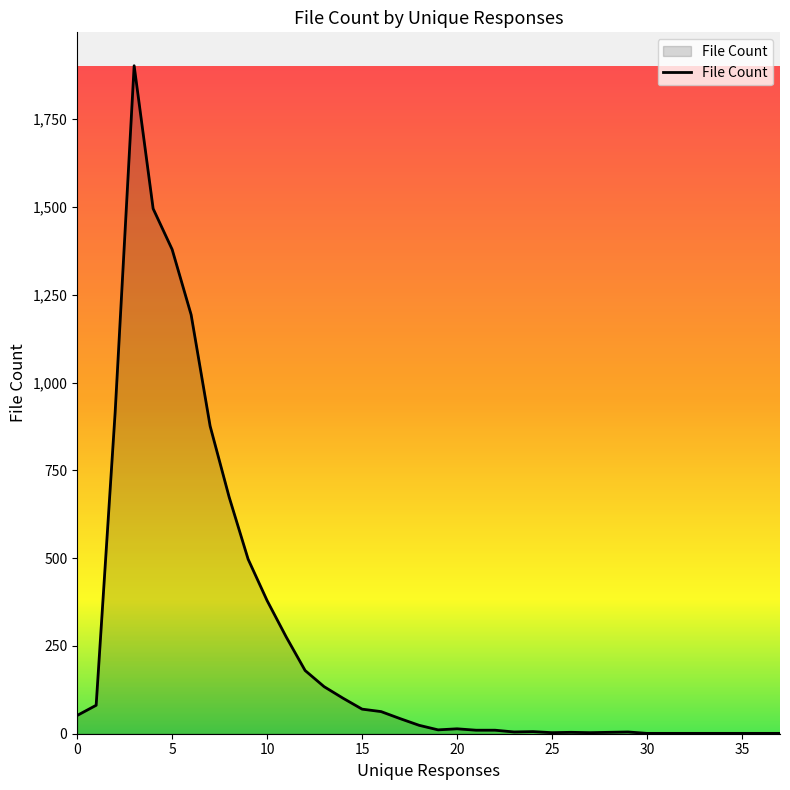

Count the number of data series in this chart.

1